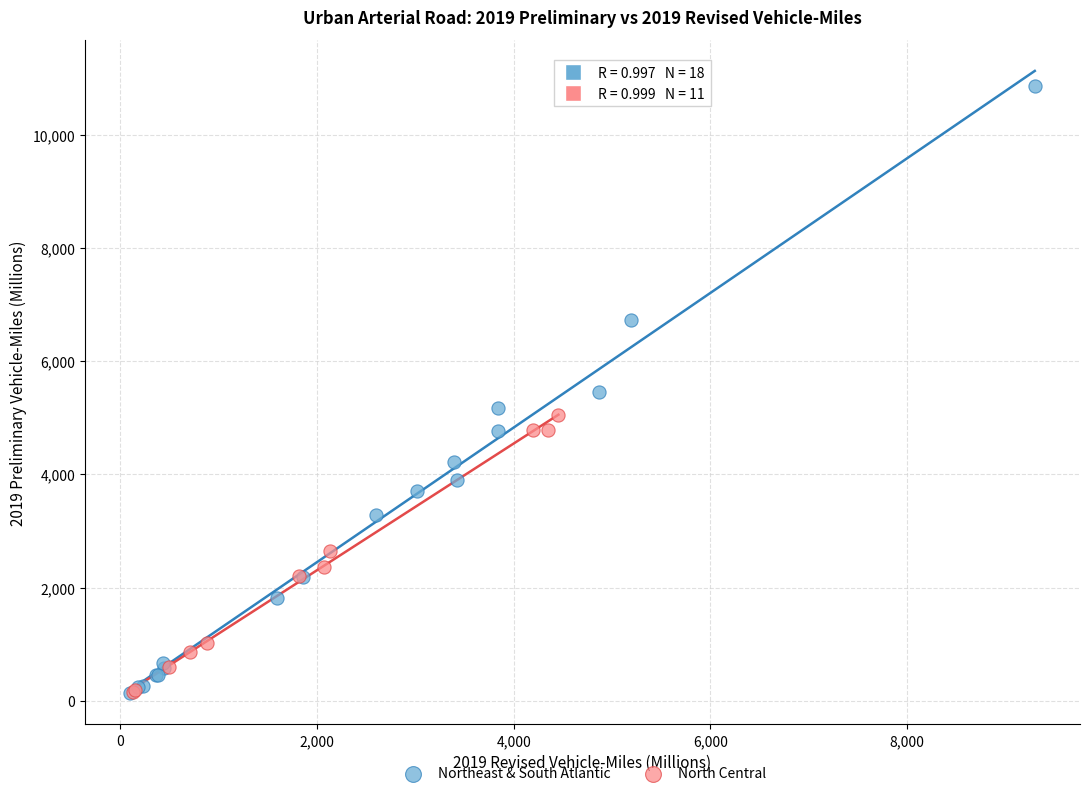

Which series has the widest spread of Y values?

Northeast & South Atlantic